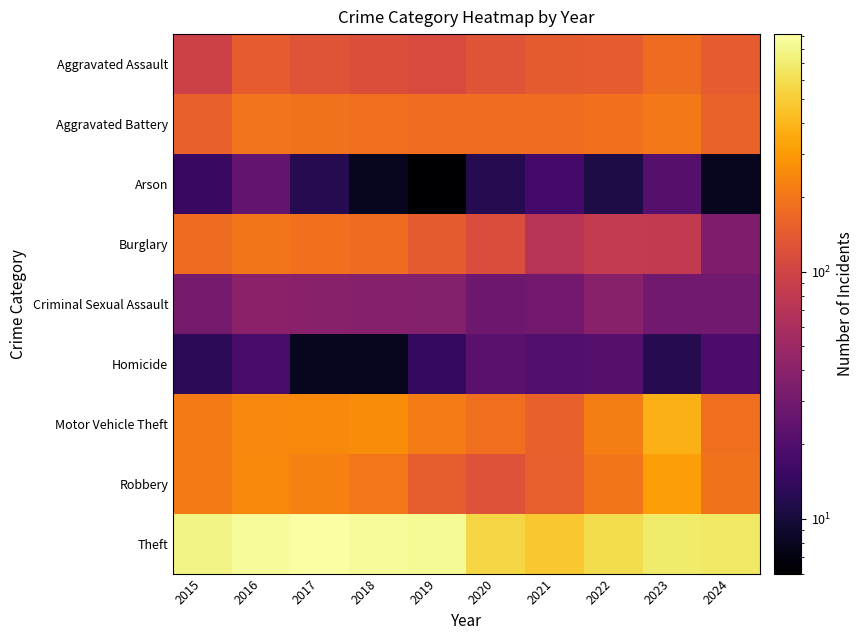

Reading left to right, list all the values displayed in this chart.

Aggravated Assault: 2015=95	2016=146	2017=131	2018=119	2019=113	2020=131	2021=142	2022=146	2023=177	2024=146
Aggravated Battery: 2015=154	2016=196	2017=191	2018=183	2019=182	2020=180	2021=182	2022=190	2023=209	2024=157
Arson: 2015=15	2016=25	2017=12	2018=8	2019=6	2020=12	2021=17	2022=11	2023=21	2024=8
Burglary: 2015=178	2016=201	2017=189	2018=176	2019=143	2020=115	2021=71	2022=82	2023=81	2024=34
Criminal Sexual Assault: 2015=31	2016=41	2017=39	2018=38	2019=37	2020=28	2021=30	2022=39	2023=29	2024=29
Homicide: 2015=13	2016=18	2017=8	2018=8	2019=14	2020=22	2021=20	2022=21	2023=12	2024=19
Motor Vehicle Theft: 2015=211	2016=245	2017=247	2018=256	2019=216	2020=184	2021=156	2022=219	2023=385	2024=184
Robbery: 2015=212	2016=247	2017=224	2018=204	2019=150	2020=124	2021=153	2022=198	2023=316	2024=191
Theft: 2015=774	2016=858	2017=916	2018=856	2019=841	2020=550	2021=474	2022=592	2023=695	2024=657